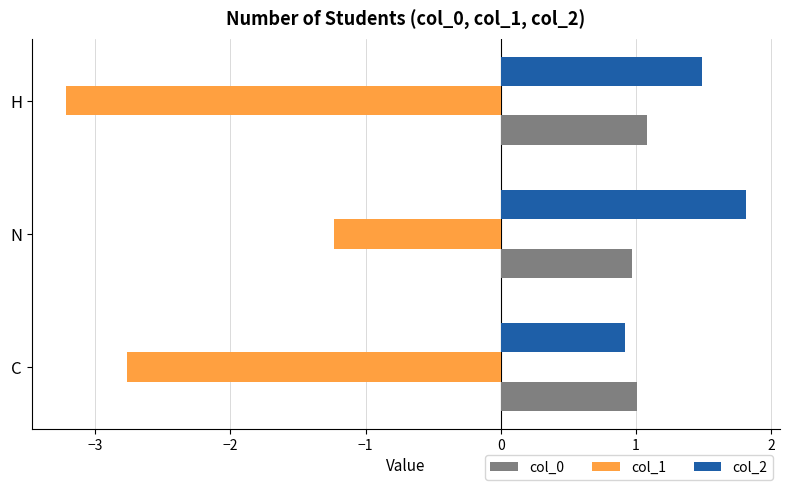

Is it true that col_2 equals 1.4 at C?

False